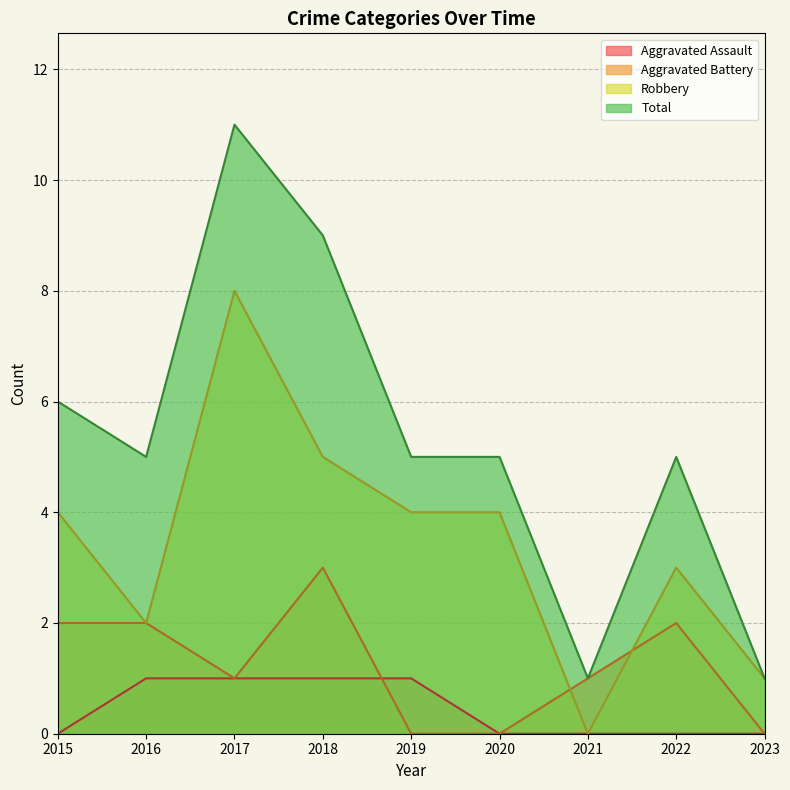

What is the maximum value for Robbery?

8